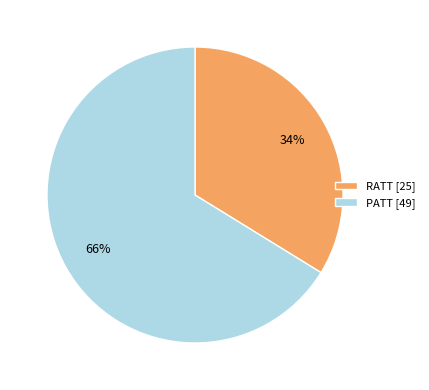

Which slice represents more than half of the pie?

PATT